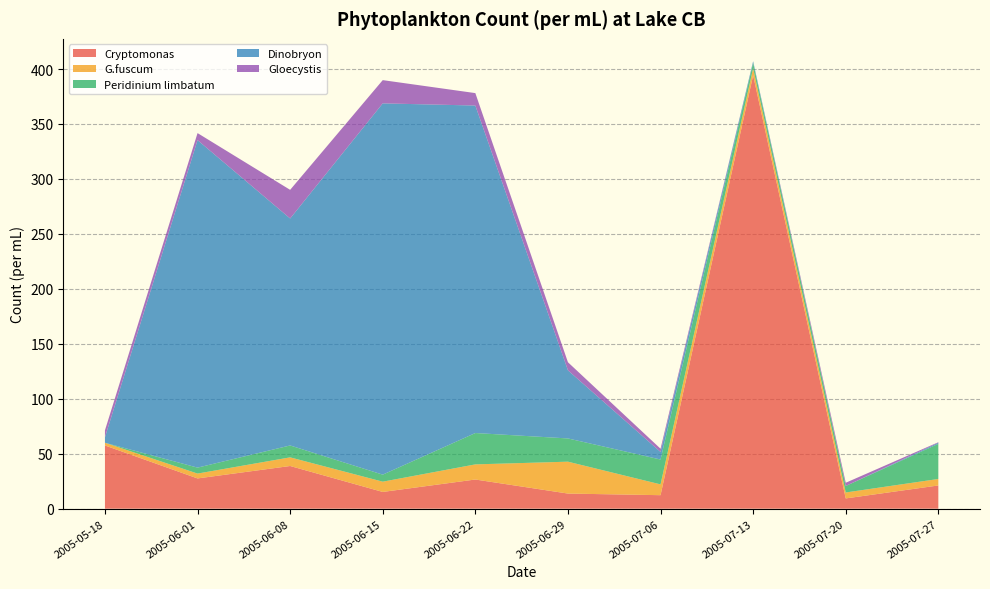

Reading left to right, list all the values displayed in this chart.

Cryptomonas: 57.5	27.5	38.8	15.2	26.6	13.8	12.3	394.3	9.3	21.1
G.fuscum: 2.5	4.4	7.9	9.3	13.8	29.0	9.8	6.4	5.4	5.9
Peridinium limbatum: 0.0	5.4	10.8	6.4	28.5	21.1	22.6	4.9	5.9	32.0
Dinobryon: 4.9	297.9	206.5	337.8	297.9	62.0	6.9	1.5	0.0	1.0
Gloecystis: 6.4	6.4	26.1	21.1	11.3	7.4	3.0	0.0	3.0	0.5